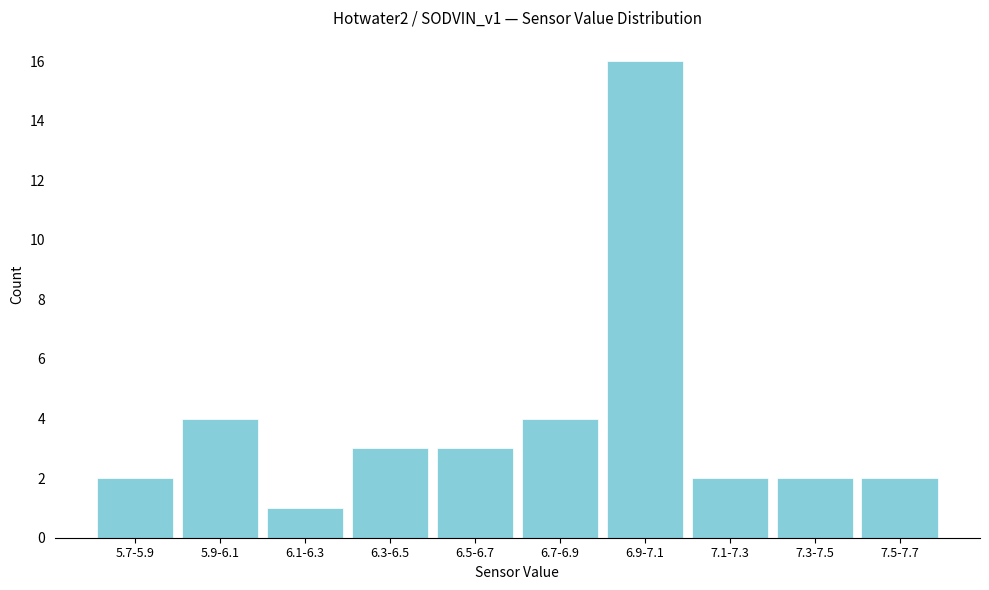

Reading right to left, extract all data points from this chart.

7.5-7.7=2	7.3-7.5=2	7.1-7.3=2	6.9-7.1=16	6.7-6.9=4	6.5-6.7=3	6.3-6.5=3	6.1-6.3=1	5.9-6.1=4	5.7-5.9=2